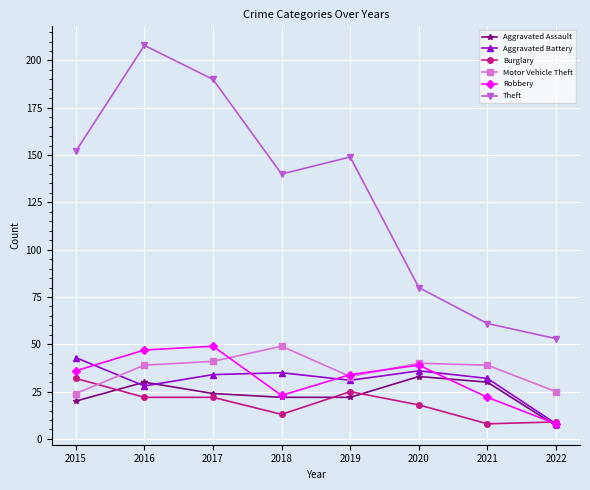

Reading left to right, list all the values displayed in this chart.

Aggravated Assault: 2015=20	2016=30	2017=24	2018=22	2019=22	2020=33	2021=30	2022=7
Aggravated Battery: 2015=43	2016=28	2017=34	2018=35	2019=31	2020=36	2021=32	2022=8
Burglary: 2015=32	2016=22	2017=22	2018=13	2019=25	2020=18	2021=8	2022=9
Motor Vehicle Theft: 2015=24	2016=39	2017=41	2018=49	2019=33	2020=40	2021=39	2022=25
Robbery: 2015=36	2016=47	2017=49	2018=23	2019=34	2020=39	2021=22	2022=8
Theft: 2015=152	2016=208	2017=190	2018=140	2019=149	2020=80	2021=61	2022=53